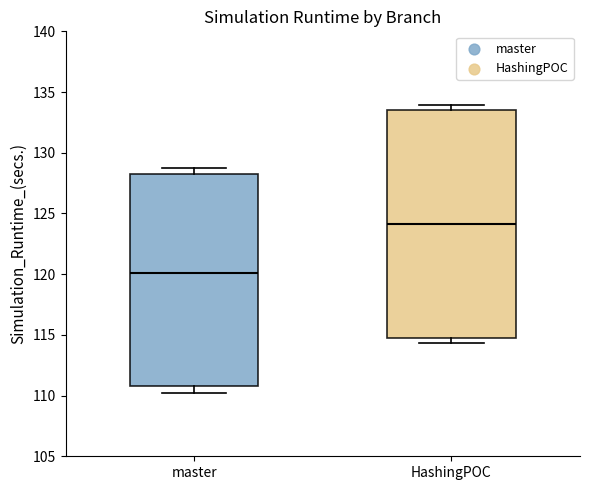

Where does the median line of the box for master sit on the y-axis? The values are not printed on the chart, so give them approximately, as read against the axis.

120.0